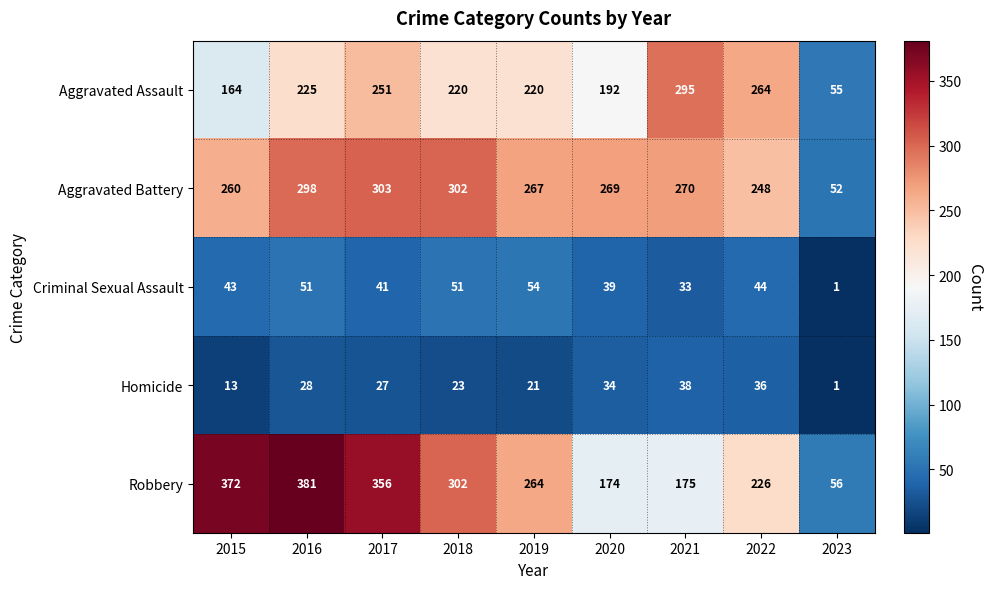

What is the smallest value displayed?

1